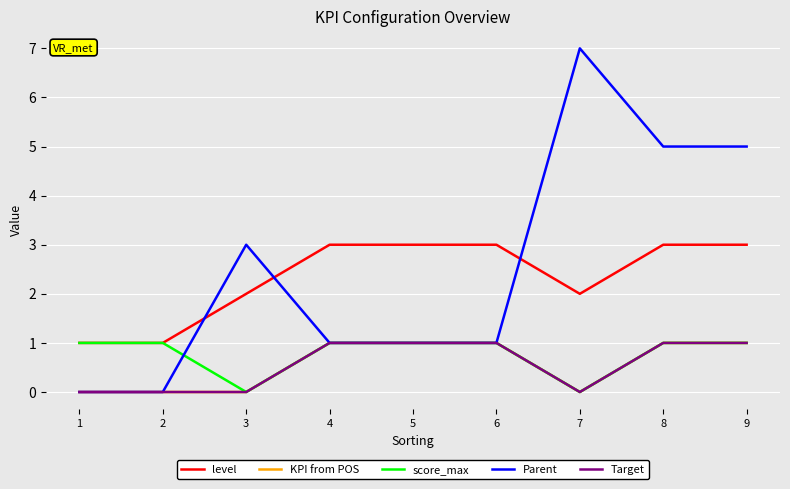

Is this an area chart (filled region under the line)?

No